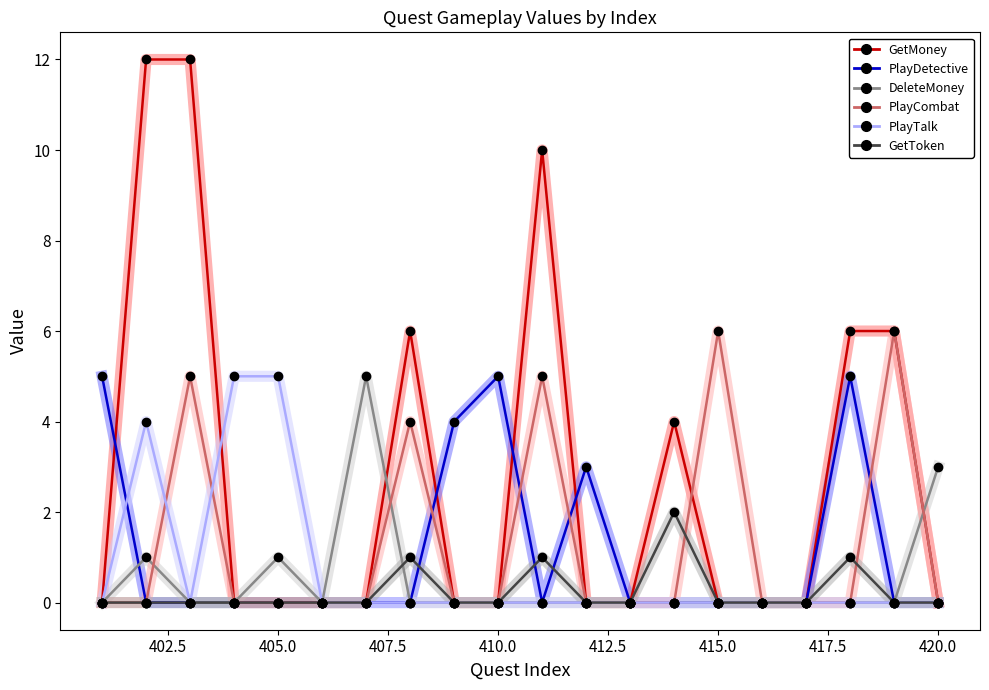

Reading left to right, extract all data points from this chart.

GetMoney: 401=0	402=12	403=12	404=0	405=0	406=0	407=0	408=6	409=0	410=0	411=10	412=0	413=0	414=4	415=0	416=0	417=0	418=6	419=6	420=0
PlayDetective: 401=5	402=0	403=0	404=0	405=0	406=0	407=0	408=0	409=4	410=5	411=0	412=3	413=0	414=0	415=0	416=0	417=0	418=5	419=0	420=0
DeleteMoney: 401=0	402=1	403=0	404=0	405=1	406=0	407=5	408=0	409=0	410=0	411=0	412=0	413=0	414=0	415=0	416=0	417=0	418=0	419=0	420=3
PlayCombat: 401=0	402=0	403=5	404=0	405=0	406=0	407=0	408=4	409=0	410=0	411=5	412=0	413=0	414=0	415=6	416=0	417=0	418=0	419=6	420=0
PlayTalk: 401=0	402=4	403=0	404=5	405=5	406=0	407=0	408=0	409=0	410=0	411=0	412=0	413=0	414=0	415=0	416=0	417=0	418=0	419=0	420=0
GetToken: 401=0	402=0	403=0	404=0	405=0	406=0	407=0	408=1	409=0	410=0	411=1	412=0	413=0	414=2	415=0	416=0	417=0	418=1	419=0	420=0